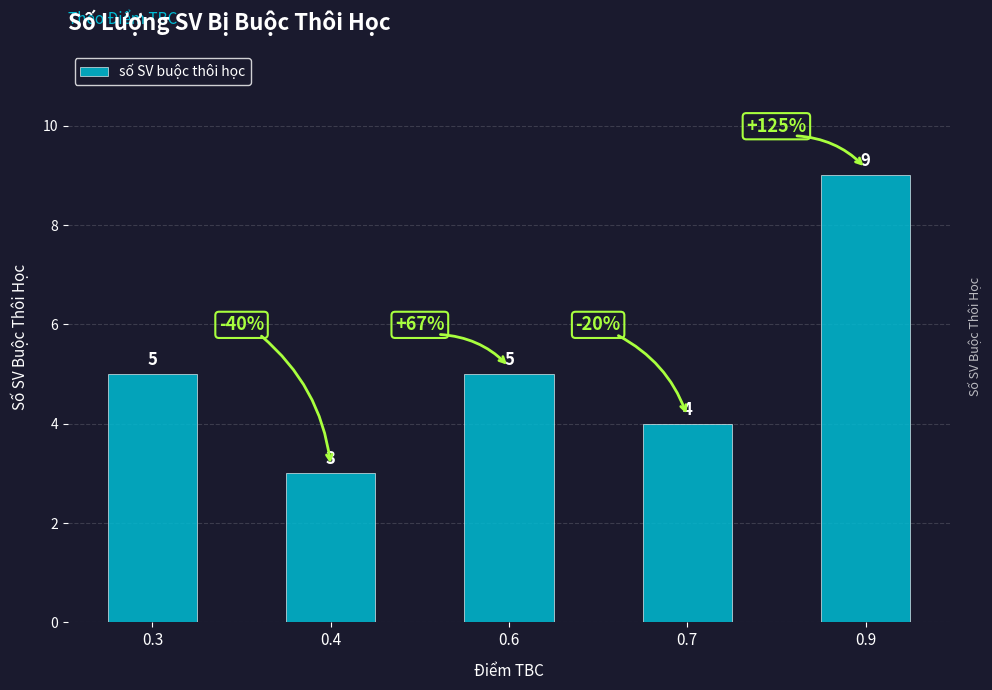

Is it true that the value at 0.4 is 3?

True